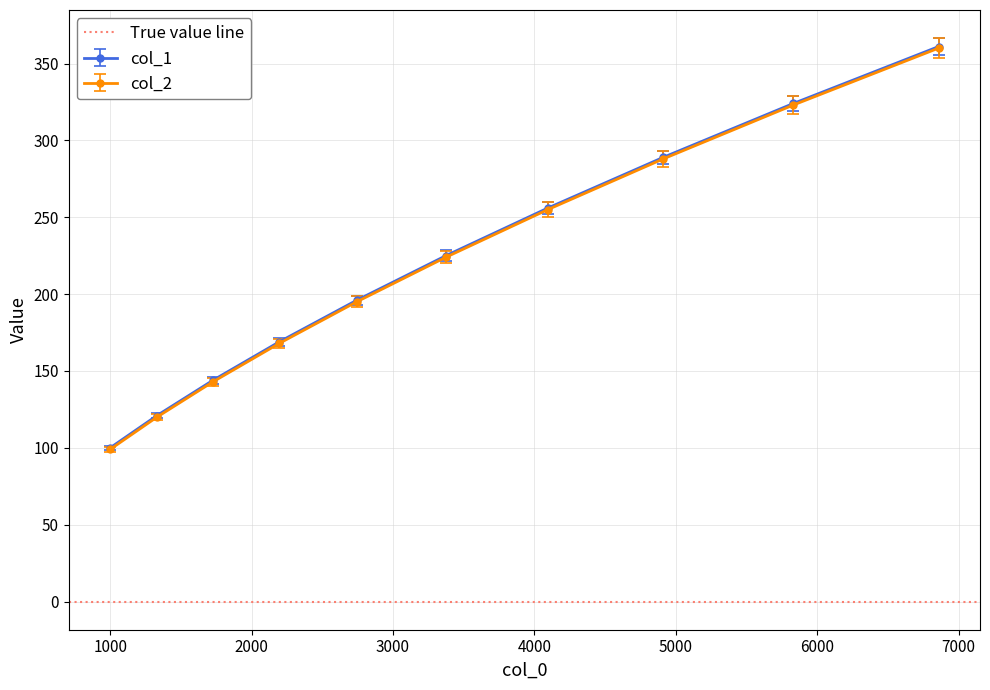

True or false: col_1 and col_2 intersect in this chart.

False